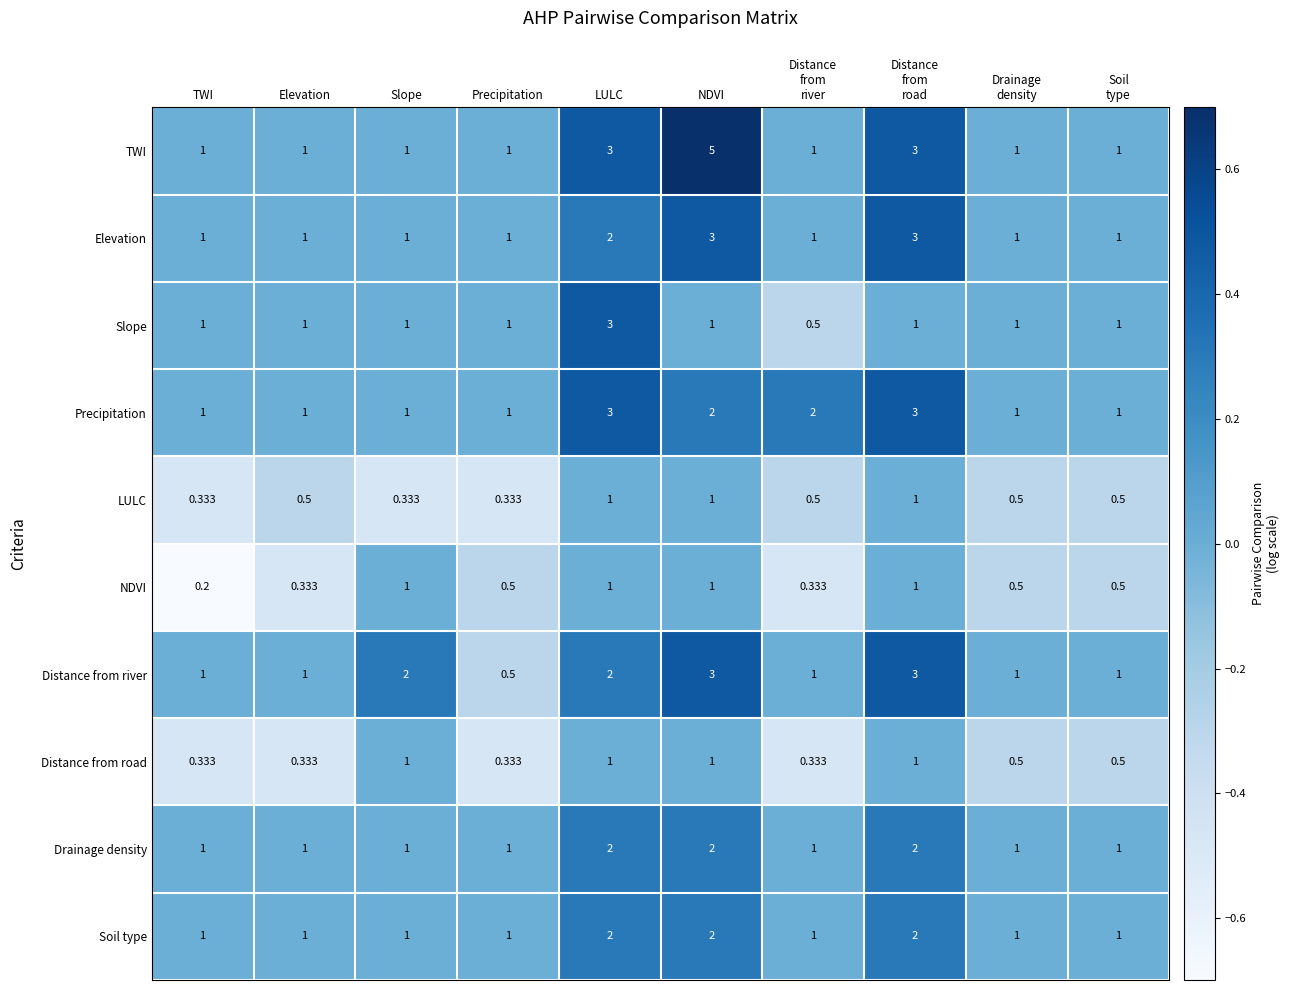

Which label corresponds to the smallest value in the chart?

TWI